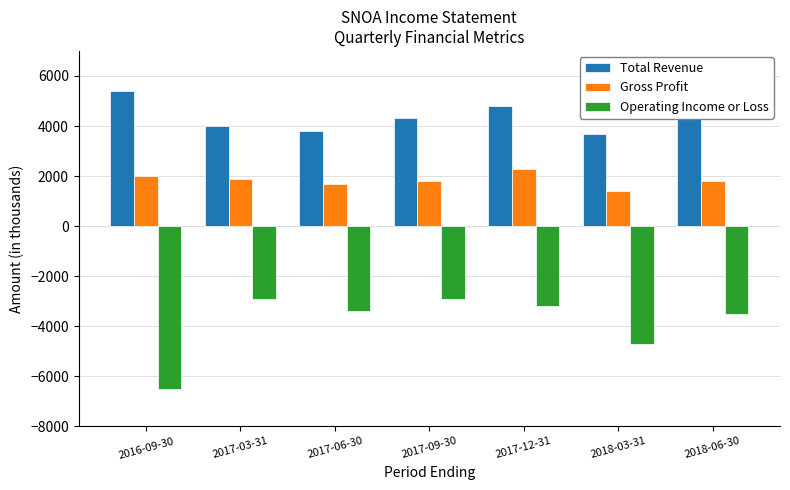

What is the highest value of the Gross Profit series?

2300